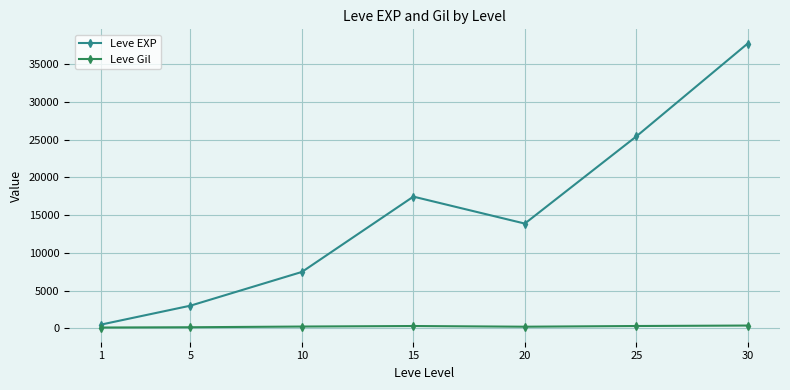

Which category has the lowest value in the Leve EXP series?

1